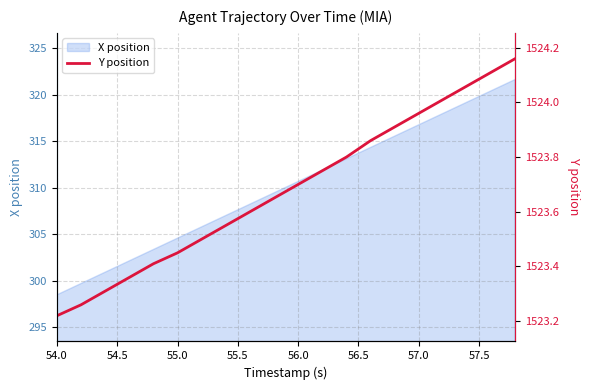

What is the maximum value for X position?

321.6